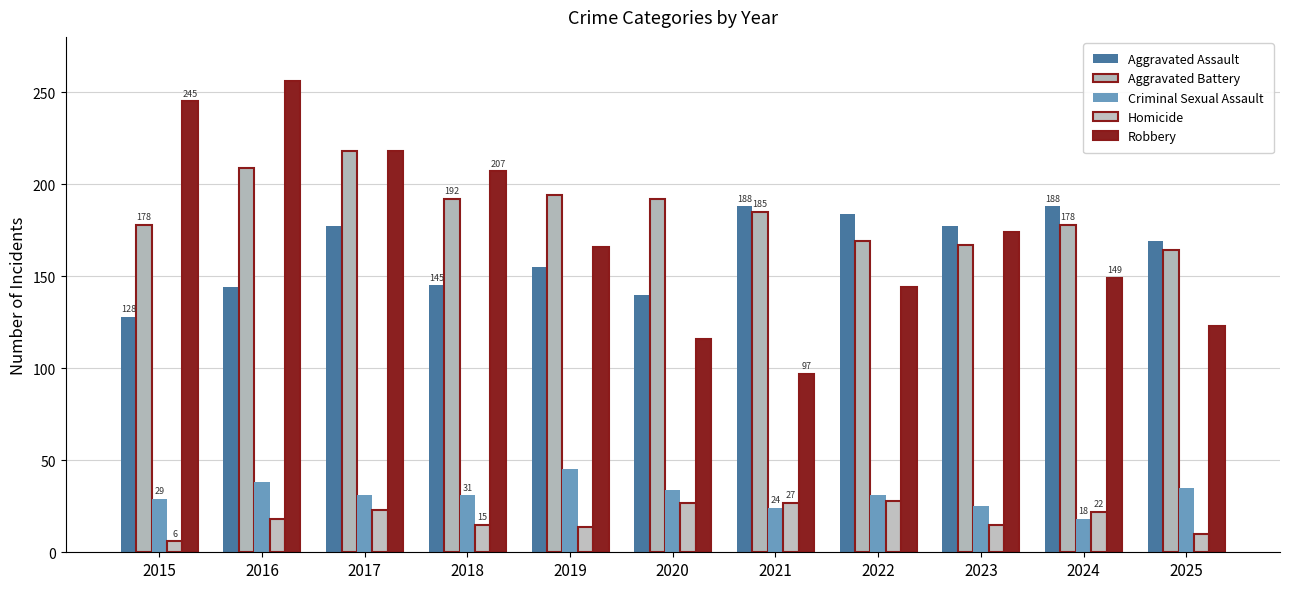

Does the chart contain any negative values?

No